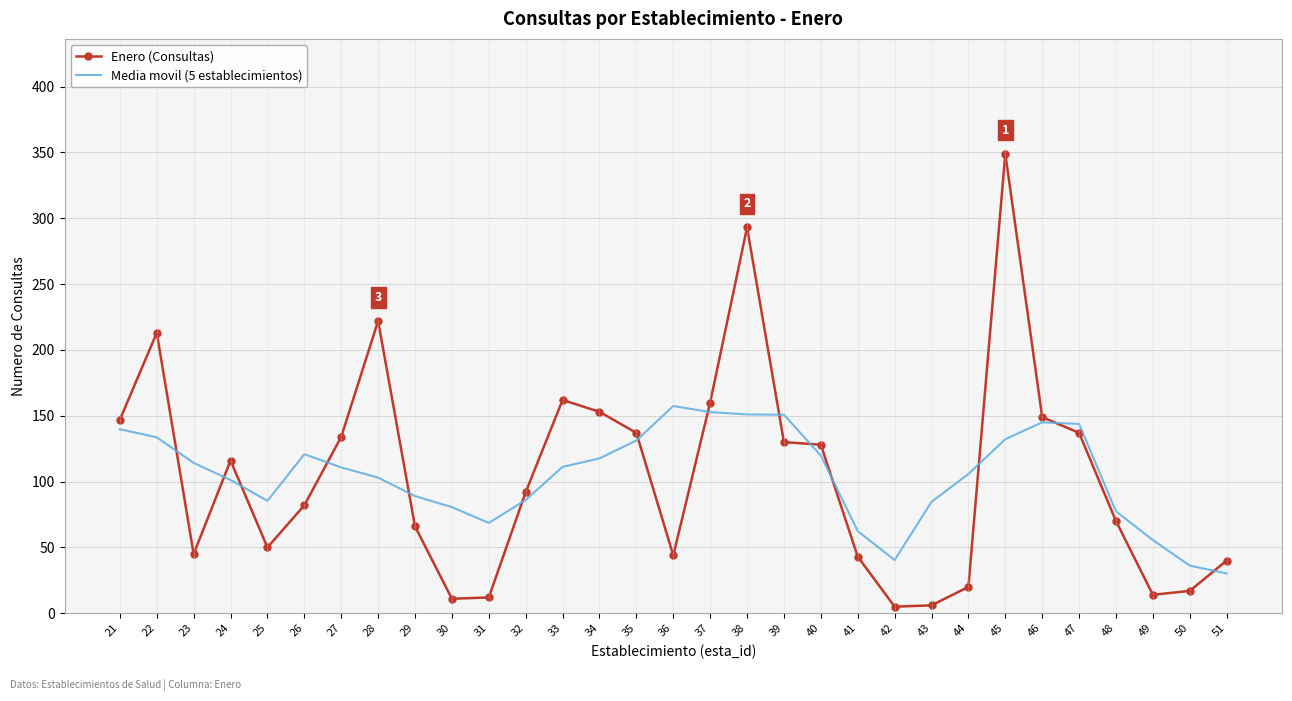

Which label corresponds to the largest value in the chart?

45